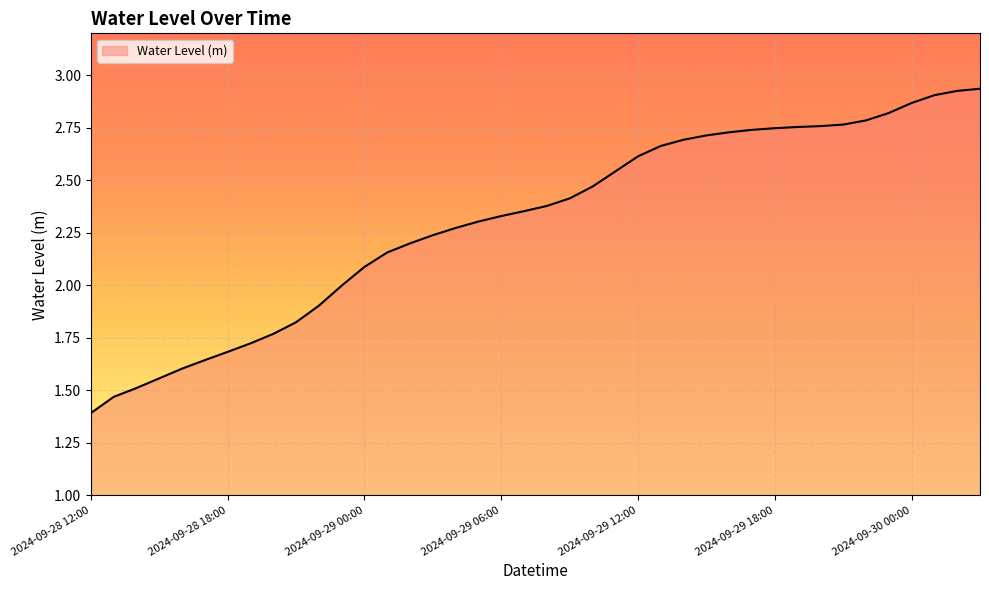

What is the smallest value displayed?

1.4